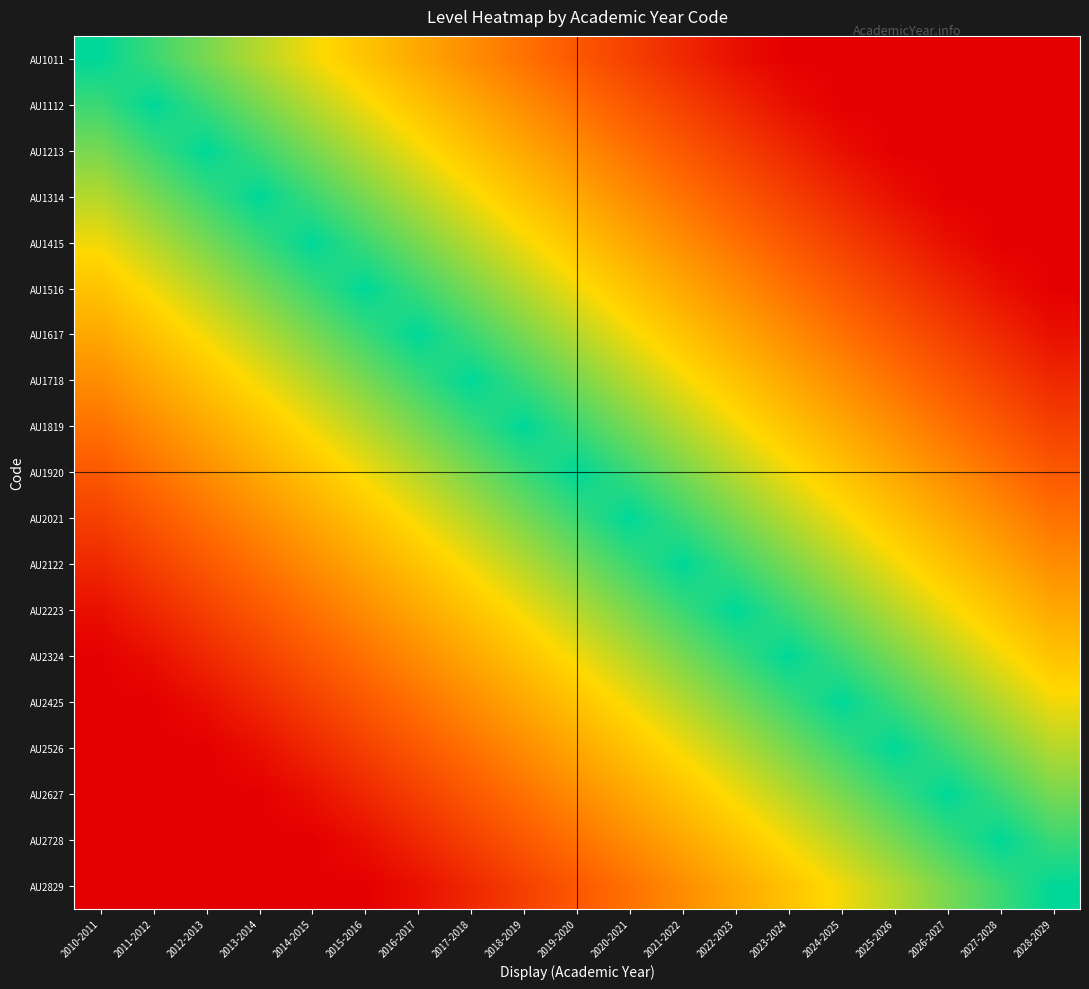

Reading right to left, list all the values displayed in this chart.

AU1011: 2028-2029=0.0	2027-2028=0.0	2026-2027=0.0	2025-2026=0.0	2024-2025=0.0	2023-2024=0.0	2022-2023=0.1	2021-2022=0.1	2020-2021=0.2	2019-2020=0.3	2018-2019=0.4	2017-2018=0.4	2016-2017=0.5	2015-2016=0.6	2014-2015=0.7	2013-2014=0.8	2012-2013=0.8	2011-2012=0.9	2010-2011=1.0
AU1112: 2028-2029=0.0	2027-2028=0.0	2026-2027=0.0	2025-2026=0.0	2024-2025=0.0	2023-2024=0.1	2022-2023=0.1	2021-2022=0.2	2020-2021=0.3	2019-2020=0.4	2018-2019=0.4	2017-2018=0.5	2016-2017=0.6	2015-2016=0.7	2014-2015=0.8	2013-2014=0.8	2012-2013=0.9	2011-2012=1.0	2010-2011=0.9
AU1213: 2028-2029=0.0	2027-2028=0.0	2026-2027=0.0	2025-2026=0.0	2024-2025=0.1	2023-2024=0.1	2022-2023=0.2	2021-2022=0.3	2020-2021=0.4	2019-2020=0.4	2018-2019=0.5	2017-2018=0.6	2016-2017=0.7	2015-2016=0.8	2014-2015=0.8	2013-2014=0.9	2012-2013=1.0	2011-2012=0.9	2010-2011=0.8
AU1314: 2028-2029=0.0	2027-2028=0.0	2026-2027=0.0	2025-2026=0.1	2024-2025=0.1	2023-2024=0.2	2022-2023=0.3	2021-2022=0.4	2020-2021=0.4	2019-2020=0.5	2018-2019=0.6	2017-2018=0.7	2016-2017=0.8	2015-2016=0.8	2014-2015=0.9	2013-2014=1.0	2012-2013=0.9	2011-2012=0.8	2010-2011=0.8
AU1415: 2028-2029=0.0	2027-2028=0.0	2026-2027=0.1	2025-2026=0.1	2024-2025=0.2	2023-2024=0.3	2022-2023=0.4	2021-2022=0.4	2020-2021=0.5	2019-2020=0.6	2018-2019=0.7	2017-2018=0.8	2016-2017=0.8	2015-2016=0.9	2014-2015=1.0	2013-2014=0.9	2012-2013=0.8	2011-2012=0.8	2010-2011=0.7
AU1516: 2028-2029=0.0	2027-2028=0.1	2026-2027=0.1	2025-2026=0.2	2024-2025=0.3	2023-2024=0.4	2022-2023=0.4	2021-2022=0.5	2020-2021=0.6	2019-2020=0.7	2018-2019=0.8	2017-2018=0.8	2016-2017=0.9	2015-2016=1.0	2014-2015=0.9	2013-2014=0.8	2012-2013=0.8	2011-2012=0.7	2010-2011=0.6
AU1617: 2028-2029=0.1	2027-2028=0.1	2026-2027=0.2	2025-2026=0.3	2024-2025=0.4	2023-2024=0.4	2022-2023=0.5	2021-2022=0.6	2020-2021=0.7	2019-2020=0.8	2018-2019=0.8	2017-2018=0.9	2016-2017=1.0	2015-2016=0.9	2014-2015=0.8	2013-2014=0.8	2012-2013=0.7	2011-2012=0.6	2010-2011=0.5
AU1718: 2028-2029=0.1	2027-2028=0.2	2026-2027=0.3	2025-2026=0.4	2024-2025=0.4	2023-2024=0.5	2022-2023=0.6	2021-2022=0.7	2020-2021=0.8	2019-2020=0.8	2018-2019=0.9	2017-2018=1.0	2016-2017=0.9	2015-2016=0.8	2014-2015=0.8	2013-2014=0.7	2012-2013=0.6	2011-2012=0.5	2010-2011=0.4
AU1819: 2028-2029=0.2	2027-2028=0.3	2026-2027=0.4	2025-2026=0.4	2024-2025=0.5	2023-2024=0.6	2022-2023=0.7	2021-2022=0.8	2020-2021=0.8	2019-2020=0.9	2018-2019=1.0	2017-2018=0.9	2016-2017=0.8	2015-2016=0.8	2014-2015=0.7	2013-2014=0.6	2012-2013=0.5	2011-2012=0.4	2010-2011=0.4
AU1920: 2028-2029=0.3	2027-2028=0.4	2026-2027=0.4	2025-2026=0.5	2024-2025=0.6	2023-2024=0.7	2022-2023=0.8	2021-2022=0.8	2020-2021=0.9	2019-2020=1.0	2018-2019=0.9	2017-2018=0.8	2016-2017=0.8	2015-2016=0.7	2014-2015=0.6	2013-2014=0.5	2012-2013=0.4	2011-2012=0.4	2010-2011=0.3
AU2021: 2028-2029=0.4	2027-2028=0.4	2026-2027=0.5	2025-2026=0.6	2024-2025=0.7	2023-2024=0.8	2022-2023=0.8	2021-2022=0.9	2020-2021=1.0	2019-2020=0.9	2018-2019=0.8	2017-2018=0.8	2016-2017=0.7	2015-2016=0.6	2014-2015=0.5	2013-2014=0.4	2012-2013=0.4	2011-2012=0.3	2010-2011=0.2
AU2122: 2028-2029=0.4	2027-2028=0.5	2026-2027=0.6	2025-2026=0.7	2024-2025=0.8	2023-2024=0.8	2022-2023=0.9	2021-2022=1.0	2020-2021=0.9	2019-2020=0.8	2018-2019=0.8	2017-2018=0.7	2016-2017=0.6	2015-2016=0.5	2014-2015=0.4	2013-2014=0.4	2012-2013=0.3	2011-2012=0.2	2010-2011=0.1
AU2223: 2028-2029=0.5	2027-2028=0.6	2026-2027=0.7	2025-2026=0.8	2024-2025=0.8	2023-2024=0.9	2022-2023=1.0	2021-2022=0.9	2020-2021=0.8	2019-2020=0.8	2018-2019=0.7	2017-2018=0.6	2016-2017=0.5	2015-2016=0.4	2014-2015=0.4	2013-2014=0.3	2012-2013=0.2	2011-2012=0.1	2010-2011=0.1
AU2324: 2028-2029=0.6	2027-2028=0.7	2026-2027=0.8	2025-2026=0.8	2024-2025=0.9	2023-2024=1.0	2022-2023=0.9	2021-2022=0.8	2020-2021=0.8	2019-2020=0.7	2018-2019=0.6	2017-2018=0.5	2016-2017=0.4	2015-2016=0.4	2014-2015=0.3	2013-2014=0.2	2012-2013=0.1	2011-2012=0.1	2010-2011=0.0
AU2425: 2028-2029=0.7	2027-2028=0.8	2026-2027=0.8	2025-2026=0.9	2024-2025=1.0	2023-2024=0.9	2022-2023=0.8	2021-2022=0.8	2020-2021=0.7	2019-2020=0.6	2018-2019=0.5	2017-2018=0.4	2016-2017=0.4	2015-2016=0.3	2014-2015=0.2	2013-2014=0.1	2012-2013=0.1	2011-2012=0.0	2010-2011=0.0
AU2526: 2028-2029=0.8	2027-2028=0.8	2026-2027=0.9	2025-2026=1.0	2024-2025=0.9	2023-2024=0.8	2022-2023=0.8	2021-2022=0.7	2020-2021=0.6	2019-2020=0.5	2018-2019=0.4	2017-2018=0.4	2016-2017=0.3	2015-2016=0.2	2014-2015=0.1	2013-2014=0.1	2012-2013=0.0	2011-2012=0.0	2010-2011=0.0
AU2627: 2028-2029=0.8	2027-2028=0.9	2026-2027=1.0	2025-2026=0.9	2024-2025=0.8	2023-2024=0.8	2022-2023=0.7	2021-2022=0.6	2020-2021=0.5	2019-2020=0.4	2018-2019=0.4	2017-2018=0.3	2016-2017=0.2	2015-2016=0.1	2014-2015=0.1	2013-2014=0.0	2012-2013=0.0	2011-2012=0.0	2010-2011=0.0
AU2728: 2028-2029=0.9	2027-2028=1.0	2026-2027=0.9	2025-2026=0.8	2024-2025=0.8	2023-2024=0.7	2022-2023=0.6	2021-2022=0.5	2020-2021=0.4	2019-2020=0.4	2018-2019=0.3	2017-2018=0.2	2016-2017=0.1	2015-2016=0.1	2014-2015=0.0	2013-2014=0.0	2012-2013=0.0	2011-2012=0.0	2010-2011=0.0
AU2829: 2028-2029=1.0	2027-2028=0.9	2026-2027=0.8	2025-2026=0.8	2024-2025=0.7	2023-2024=0.6	2022-2023=0.5	2021-2022=0.4	2020-2021=0.4	2019-2020=0.3	2018-2019=0.2	2017-2018=0.1	2016-2017=0.1	2015-2016=0.0	2014-2015=0.0	2013-2014=0.0	2012-2013=0.0	2011-2012=0.0	2010-2011=0.0